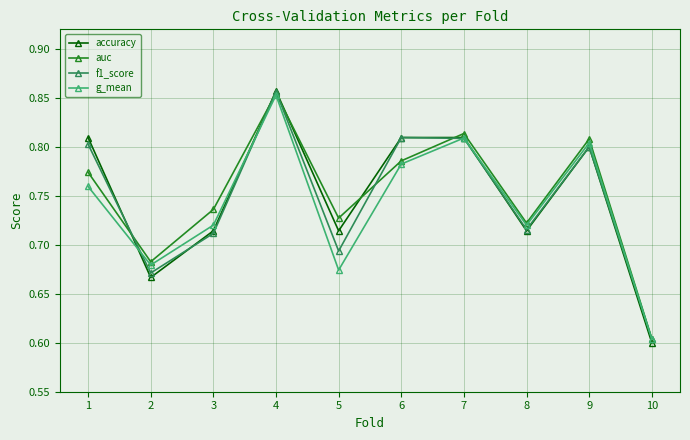

How many data points does each series have?

10